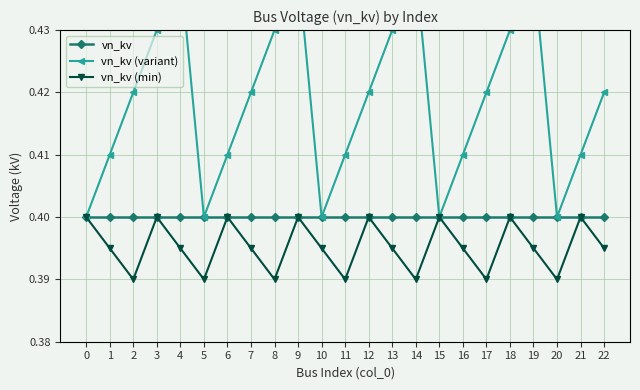

What is the value of the vn_kv point at the 5th from the left?

0.4